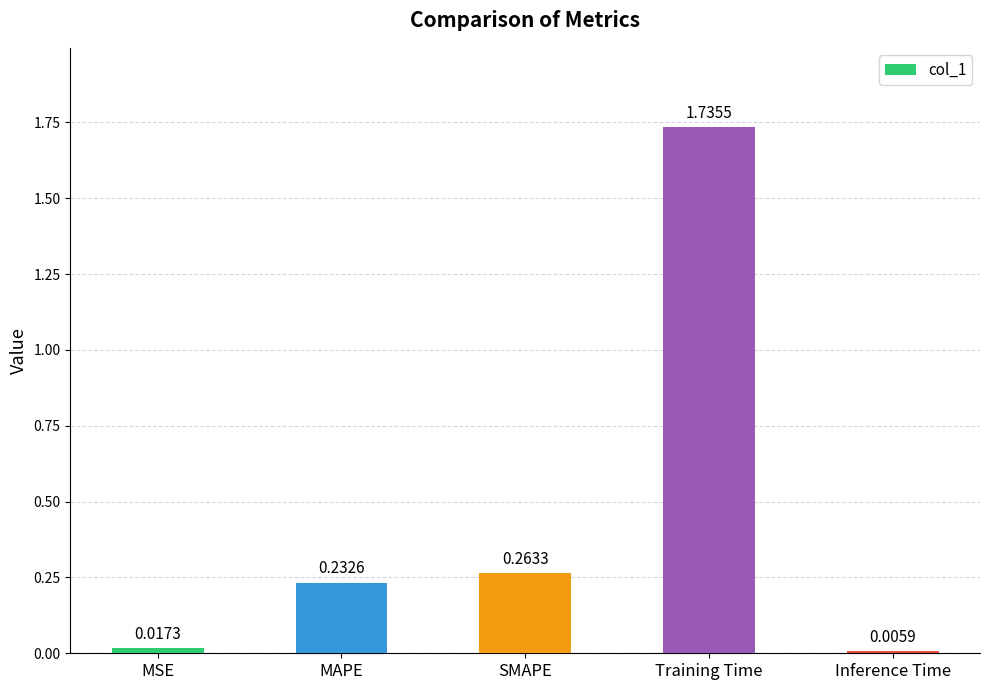

What is the change in value from MSE to Training Time?

+1.7